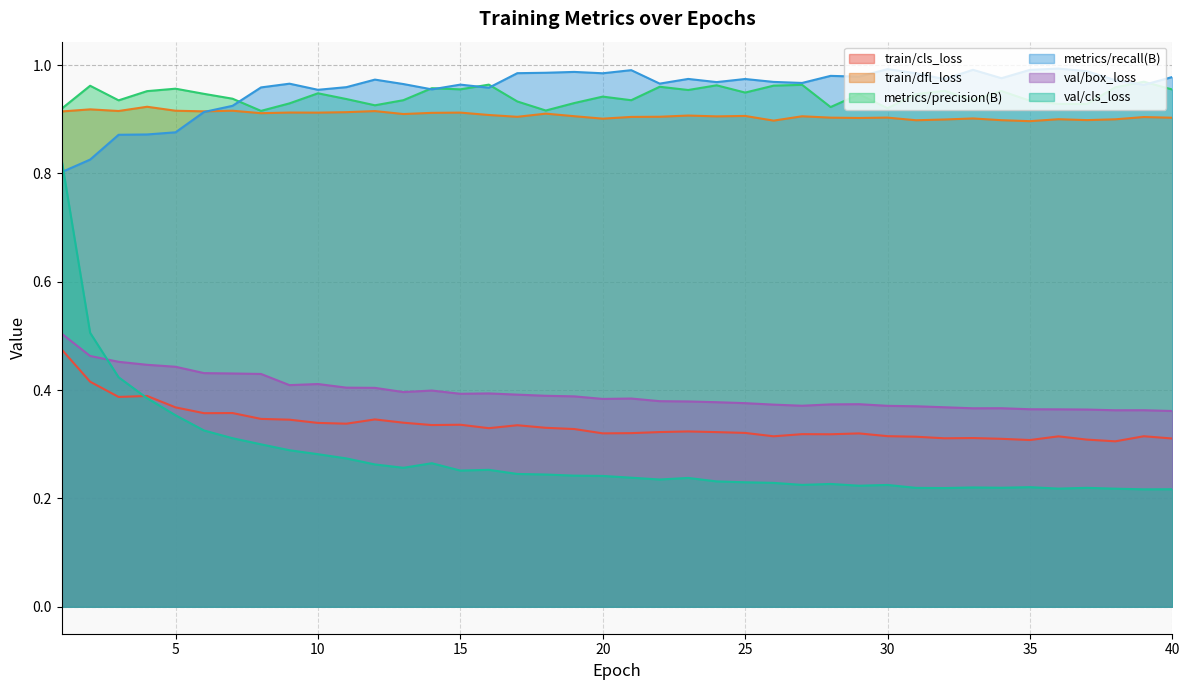

What is the sum of all metrics/precision(B) values?

37.7